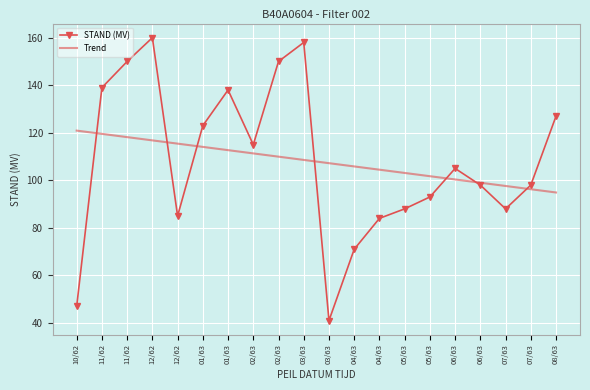

Where is the first local maximum for STAND (MV)?

12/62